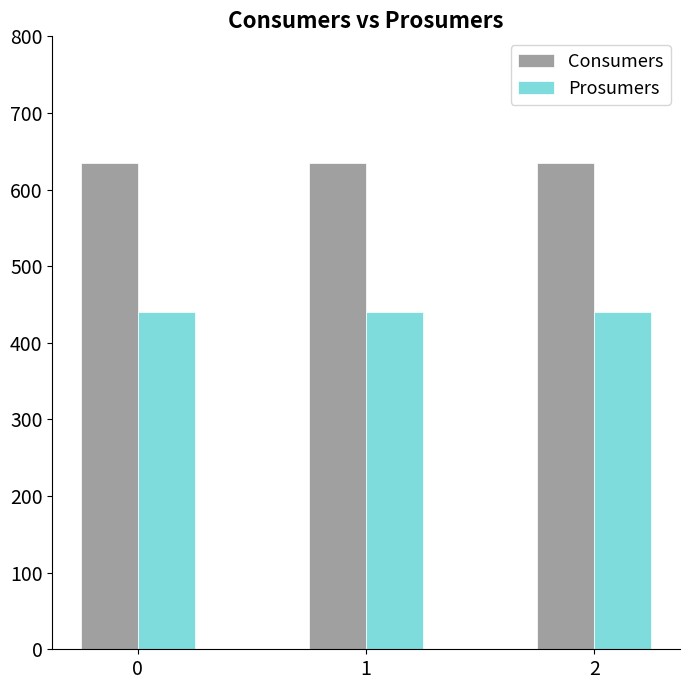

What is the difference between the highest and lowest values at 1?

195